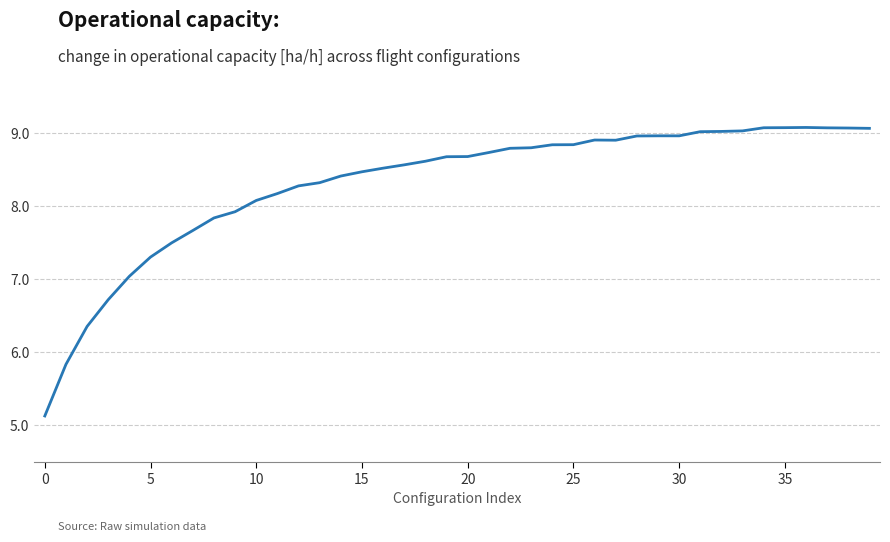

What is the maximum value shown in the chart?

9.1